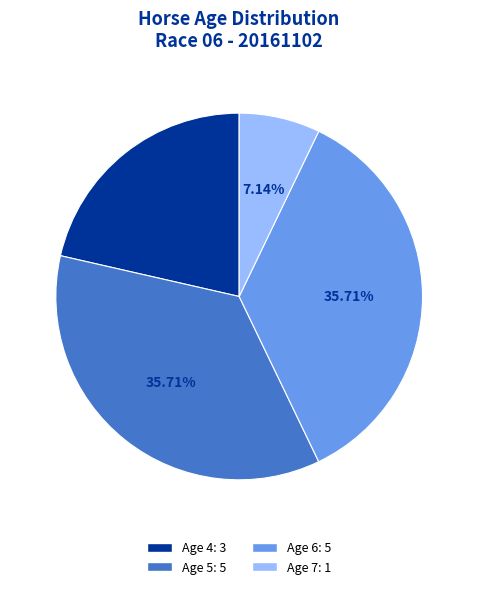

To the nearest percent, what percentage of the pie is Age 7?

7%